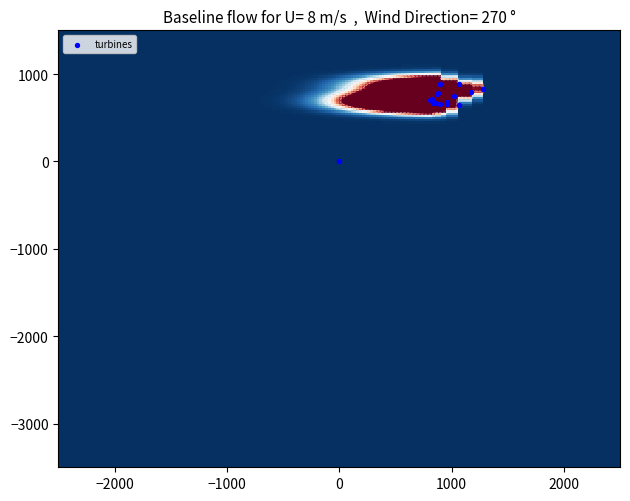

Reading left to right, extract all data points from this chart.

r0: 823.3	712.1	2.0
r1: 893.3	658.1	2.0
r2: 833.3	668.2	2.0
r3: 866.7	769.5	2.0
r4: 896.7	887.6	2.0
r5: 956.7	651.4	2.0
r6: 1023.3	749.2	2.0
r7: 1063.3	880.9	2.0
r8: 963.3	681.8	2.0
r9: 880.0	779.6	2.0
r10: 896.7	891.0	2.0
r11: 1063.3	644.6	2.0
r12: 1170.0	793.1	2.0
r13: 1280.0	833.6	2.0
r14: 806.7	698.6	2.0
r15: 823.3	695.2	2.0
r16: 0.0	0.0	0.0
r17: 860.0	664.9	2.0